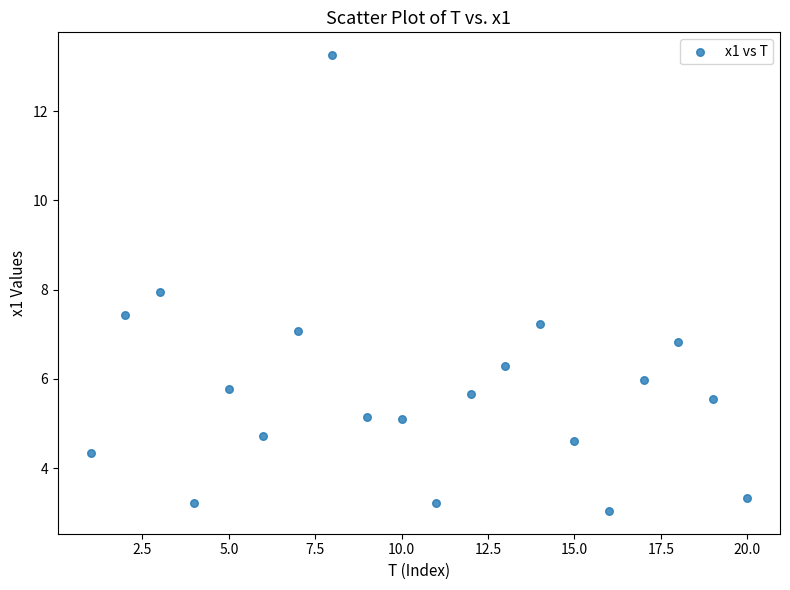

What is the range of X values (max minus min)?

19.0